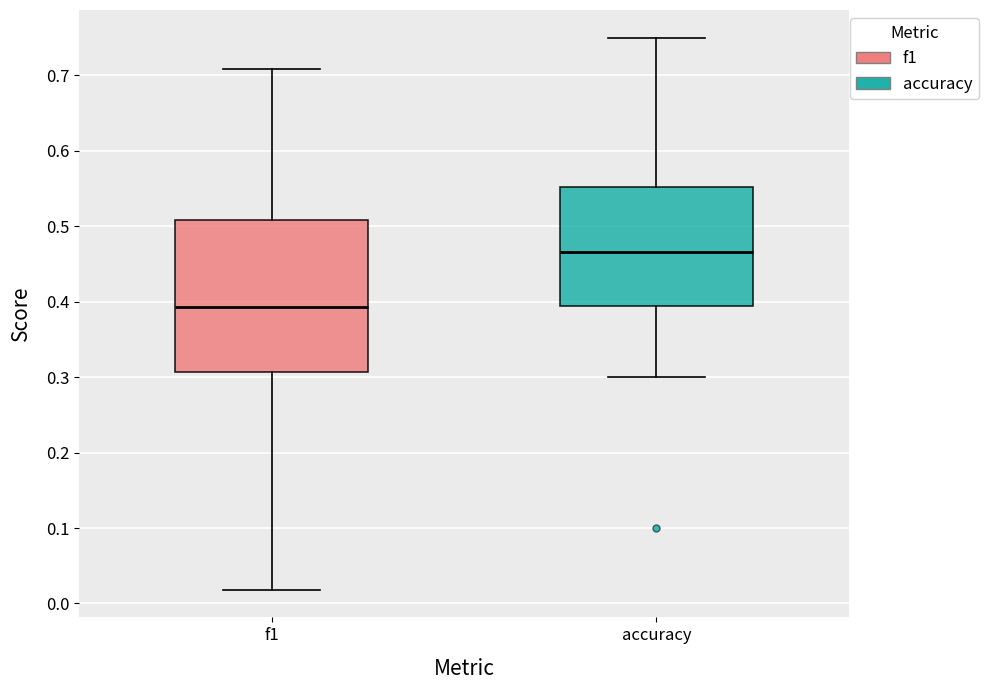

Comparing the boxes themselves (not the whiskers), which one is the tallest?

f1